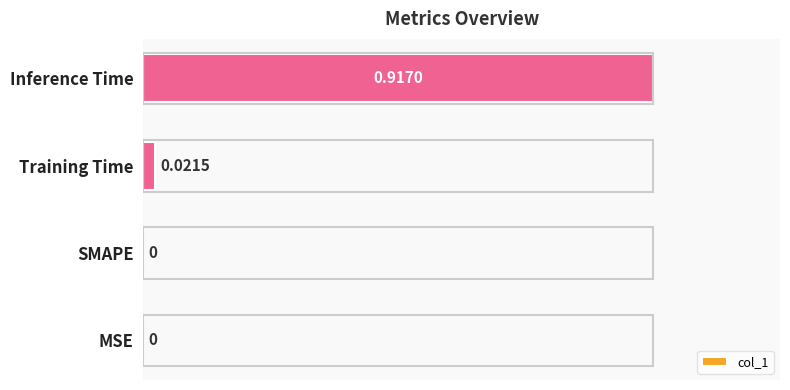

Which label corresponds to the largest value in the chart?

Inference Time